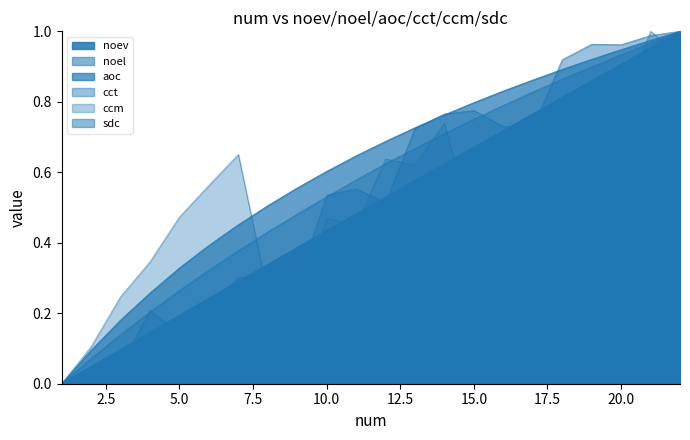

The value of sdc at 18 is 0.9. True or false?

True